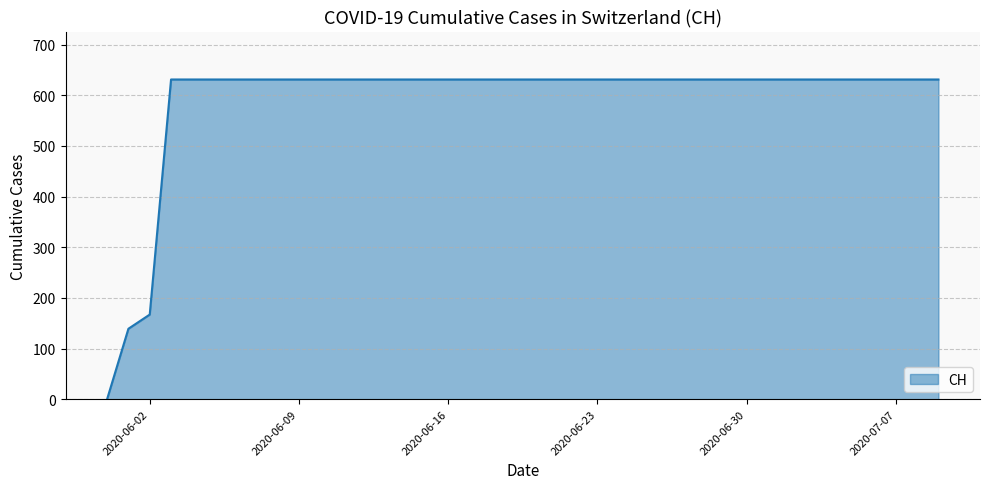

What is the difference between the maximum and minimum values?

631